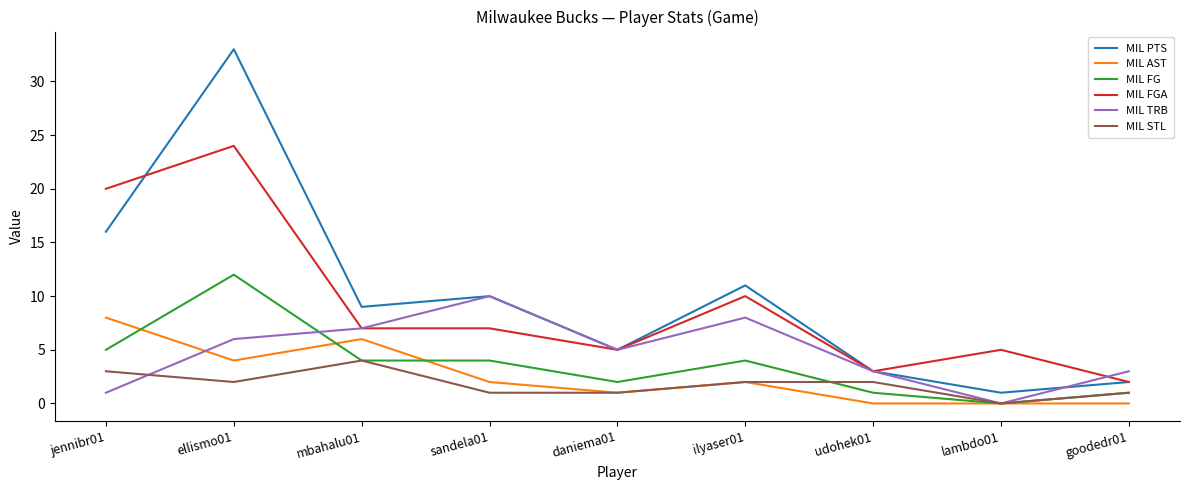

Which category has the lowest value in the MIL TRB series?

lambdo01